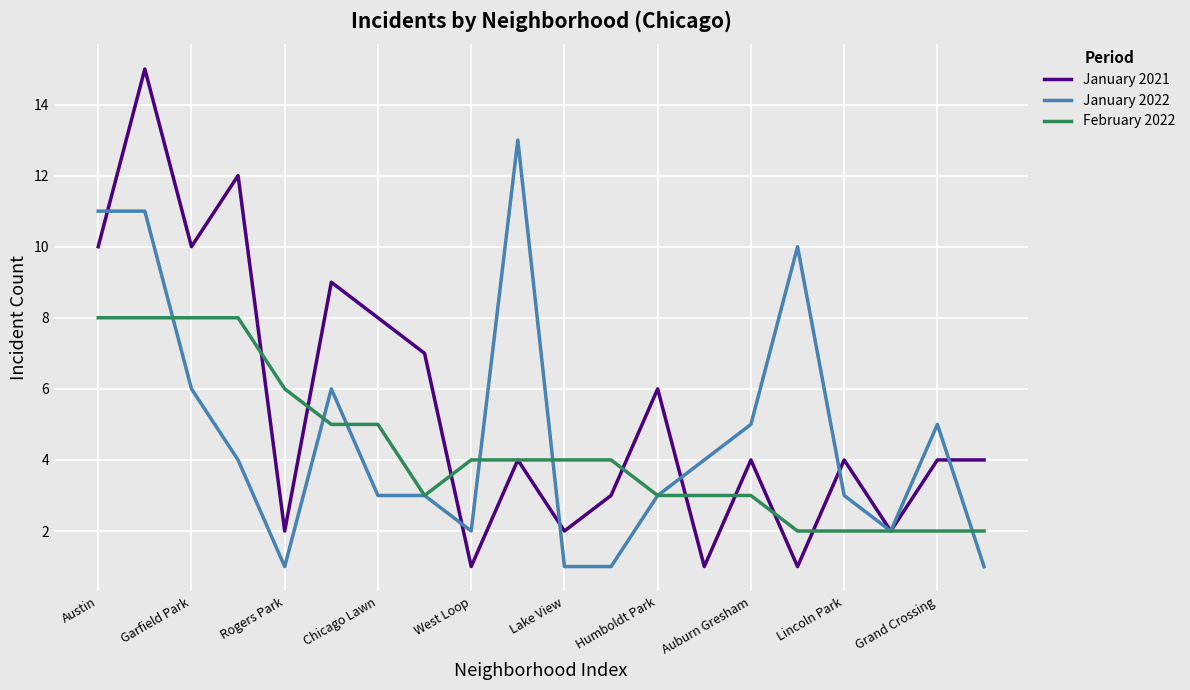

List the series in order of their peak value, highest first.

January 2021, January 2022, February 2022